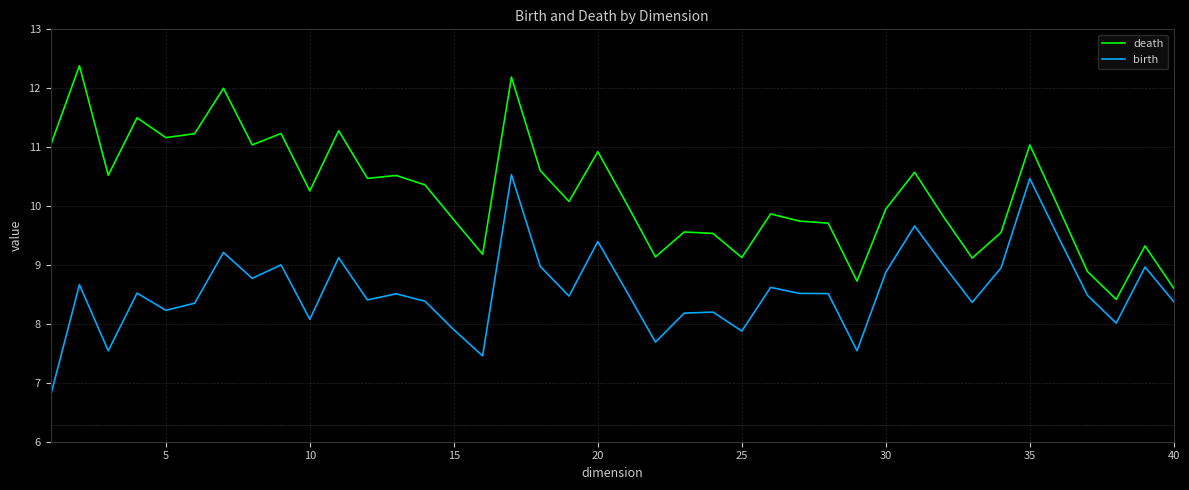

How many series are shown in this chart?

2